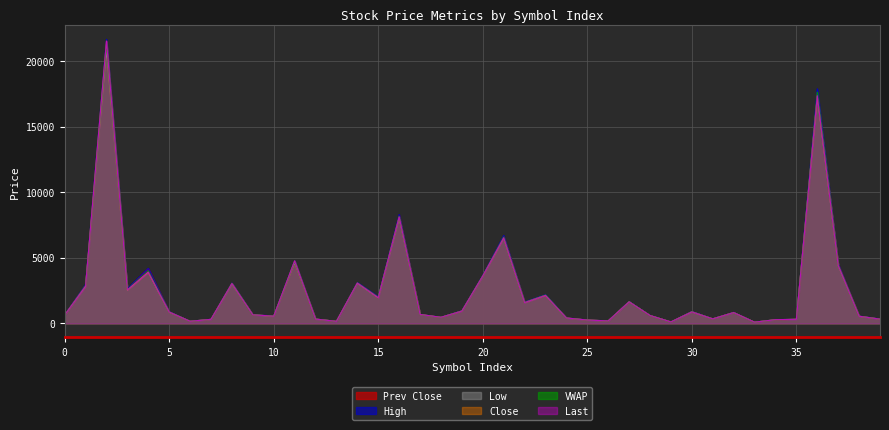

What is the total value across all series at 27?

9866.0